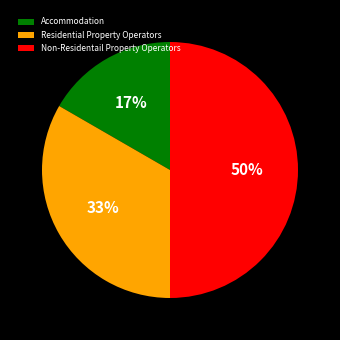

Approximately how many times larger is the value at Accommodation compared to Residential Property Operators?

0.5